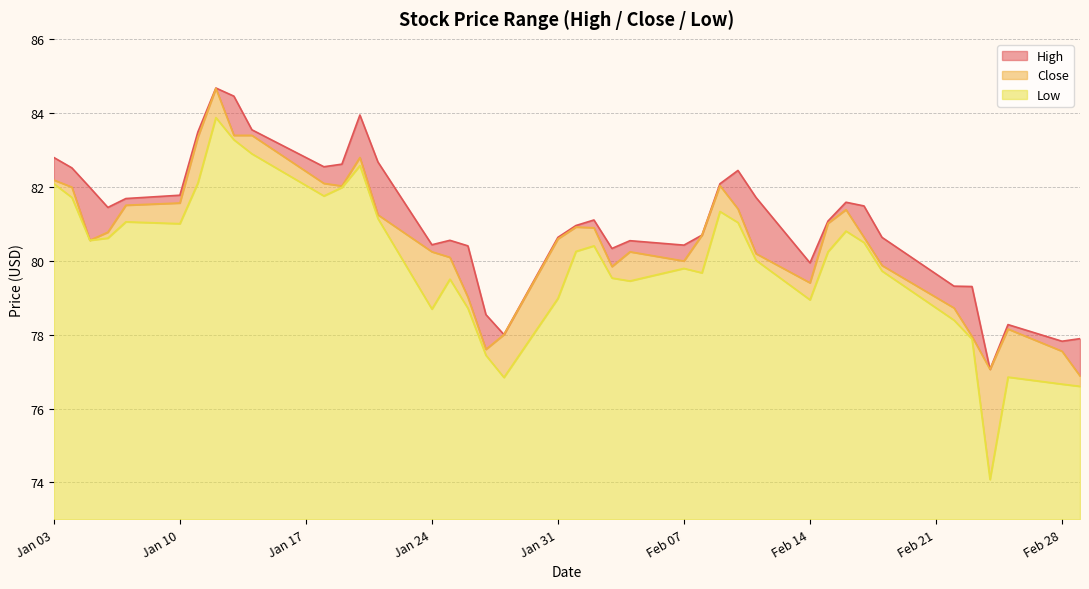

Is it true that High equals 82.6 at 2022-01-19?

True